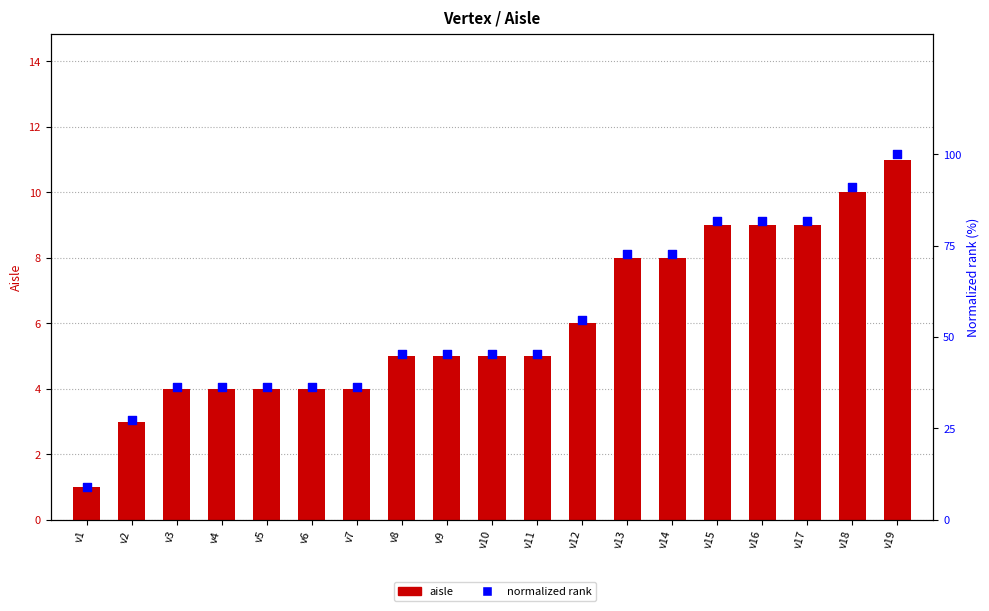

At which category is the sum across all series the highest?

v19